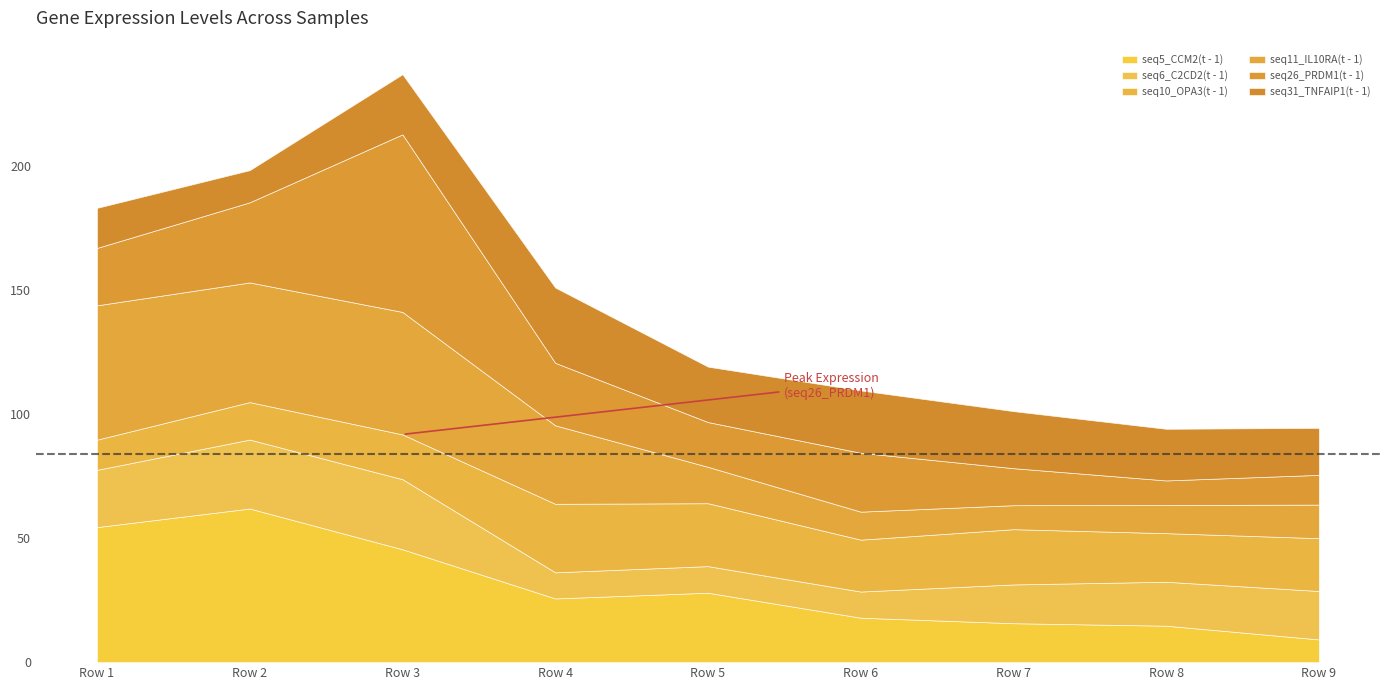

Which series changed the most between 8.798 and 6.437?

seq5_CCM2(t - 1)